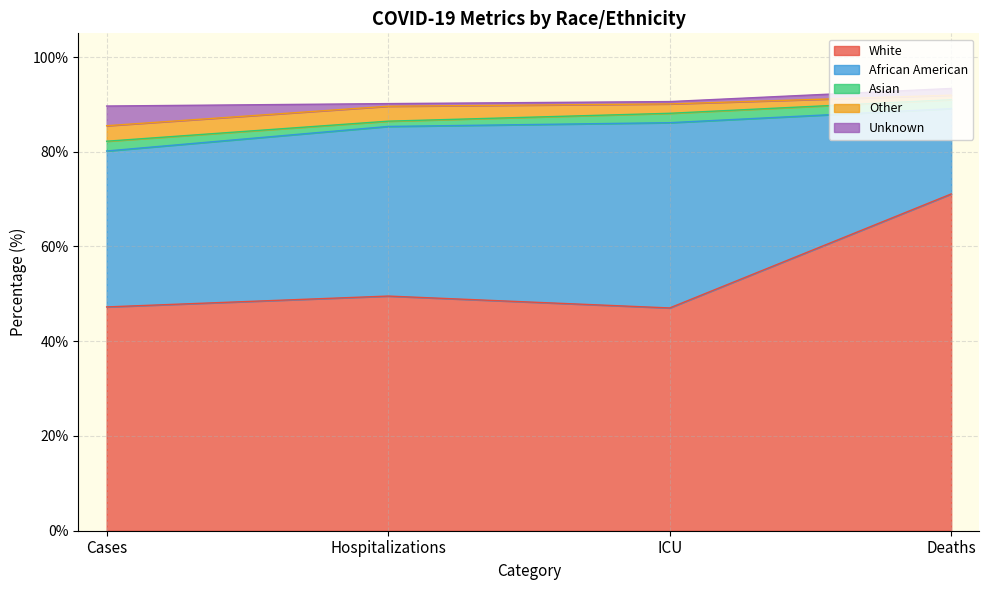

Does the chart display data point markers on the line(s)?

No